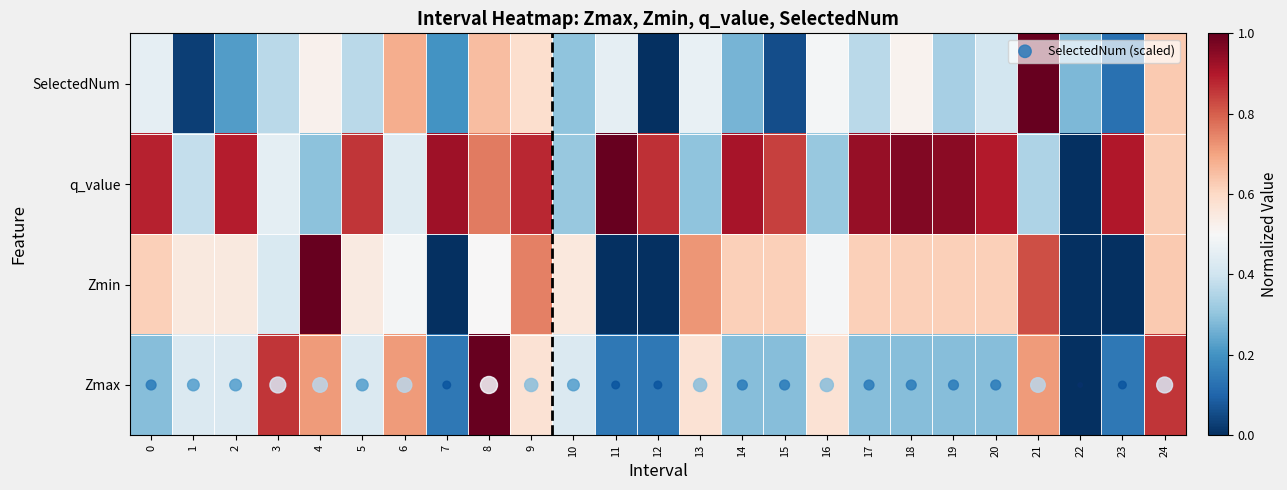

How many categories are shown in the chart?

25